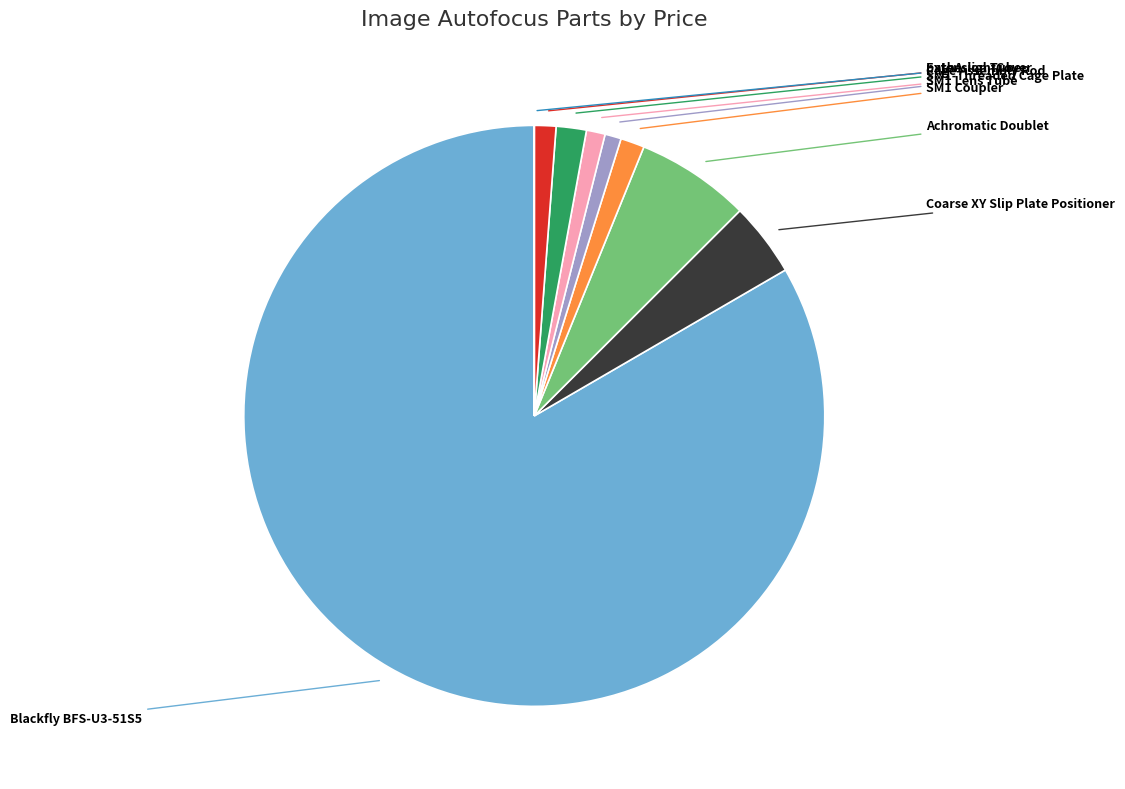

Is there a majority slice in this chart?

Yes